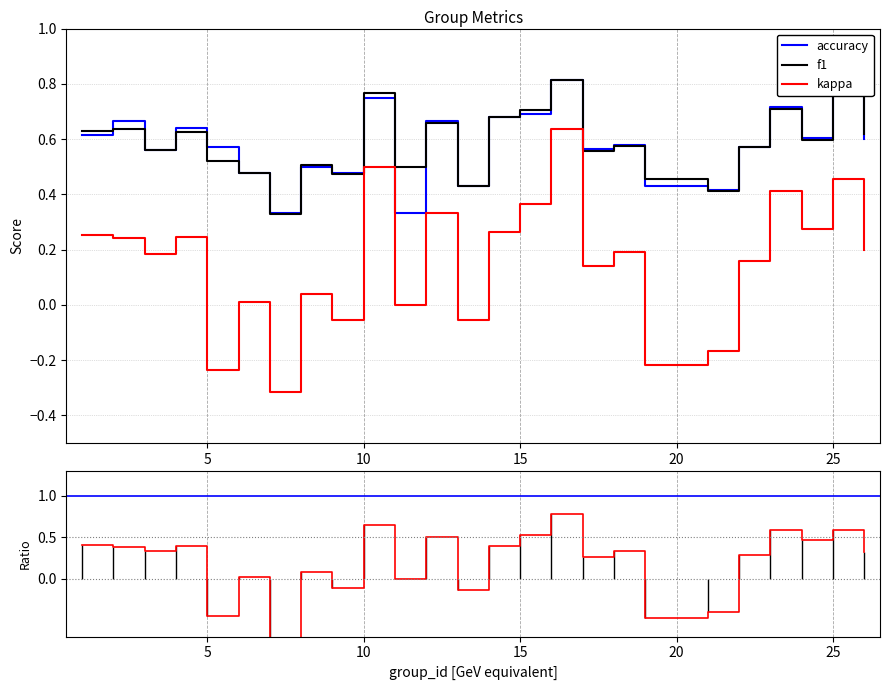

The f1 series shows 0.2 at 19. True or false?

False